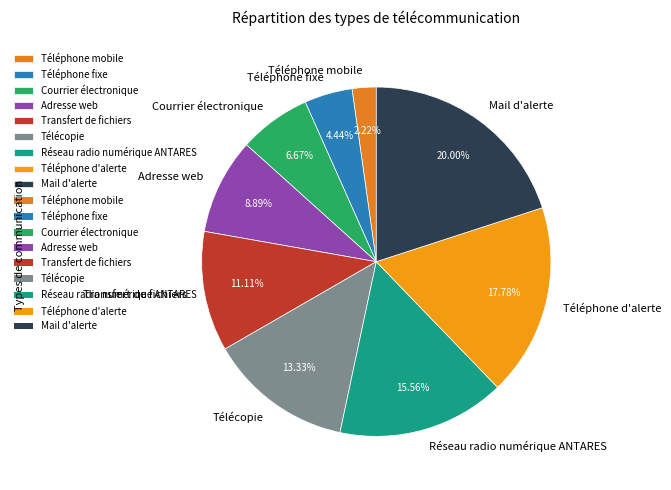

Count the number of slices in the pie.

9